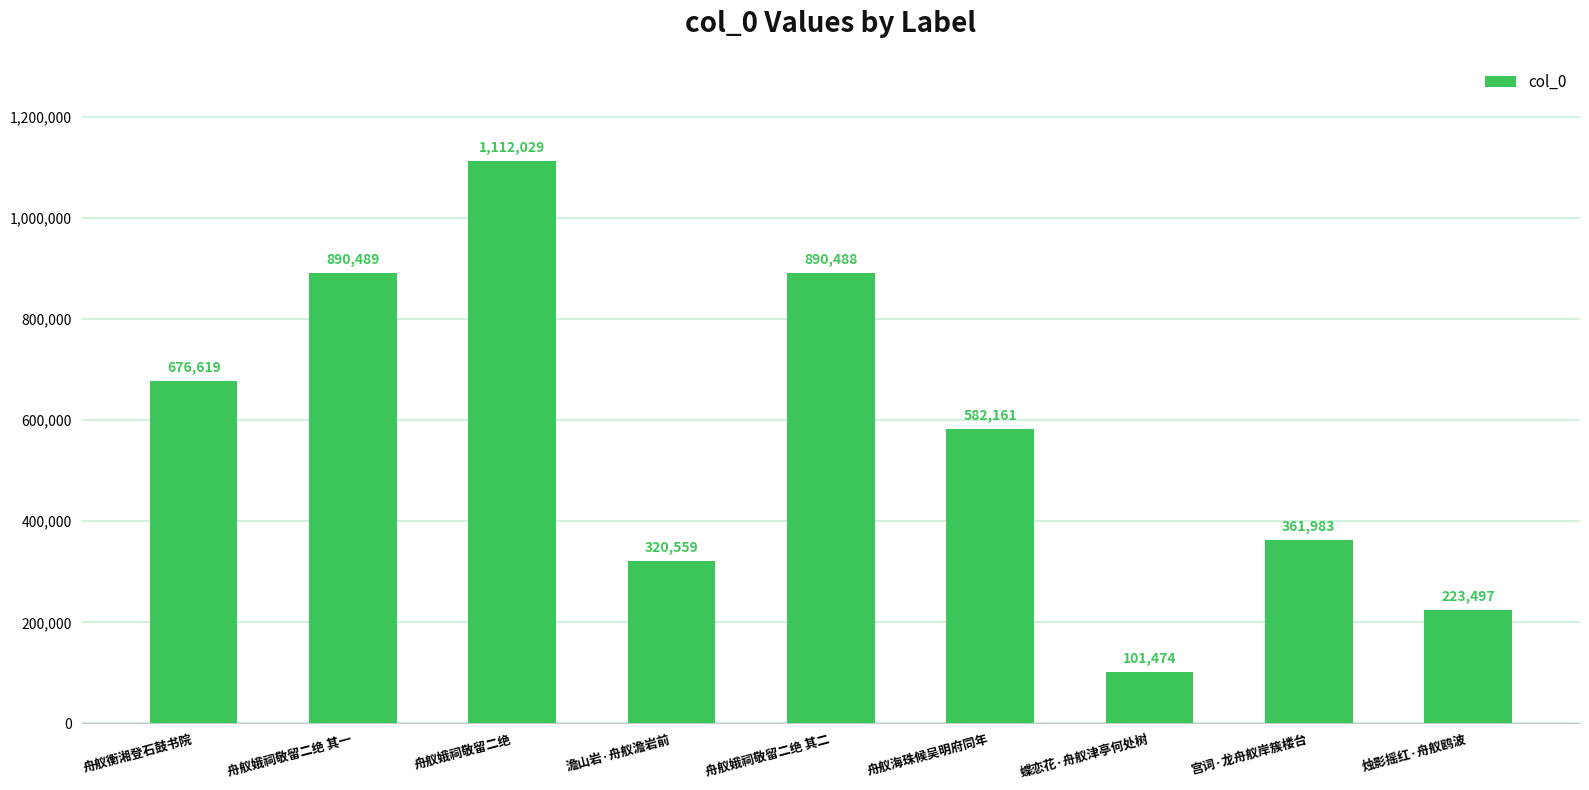

Count the number of data series in this chart.

1